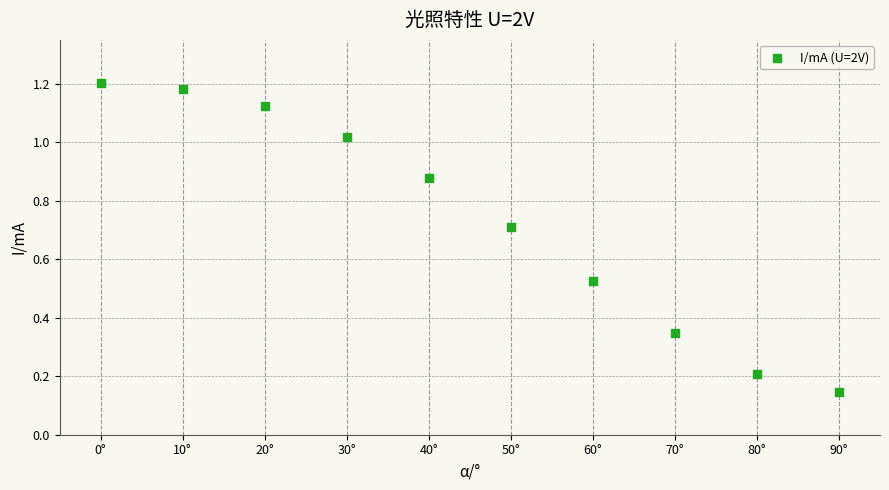

What is the range of X values (max minus min)?

90.0